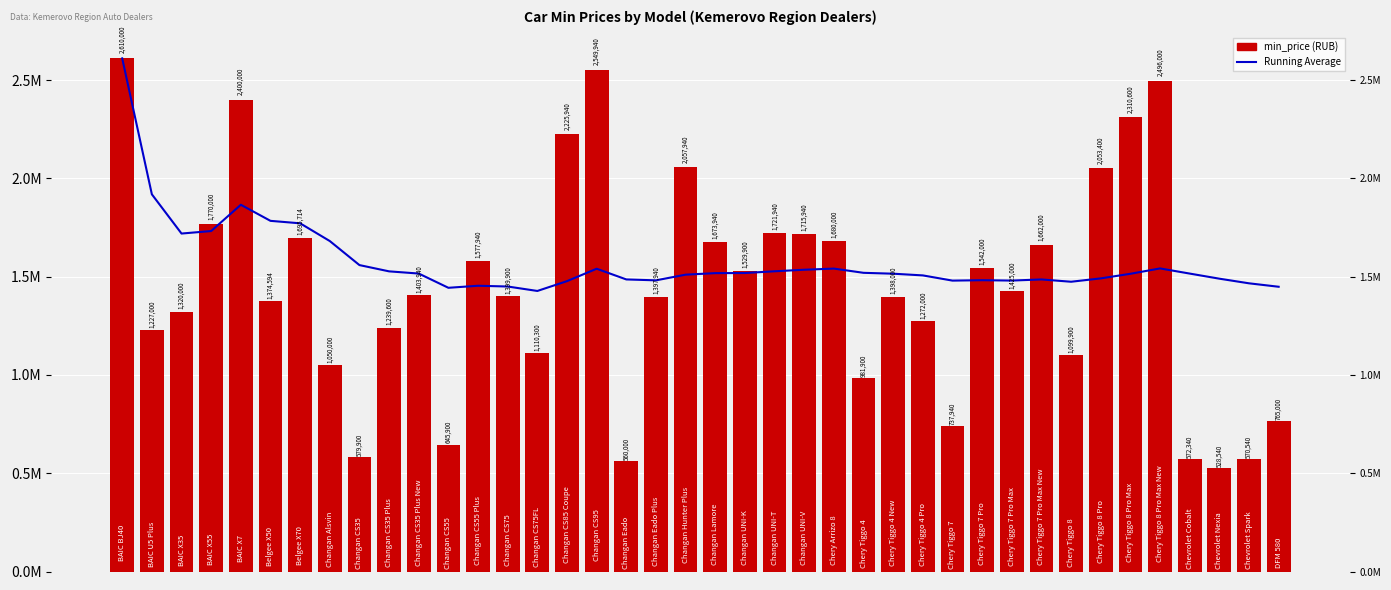

Which series has the largest range (max minus min)?

min_price